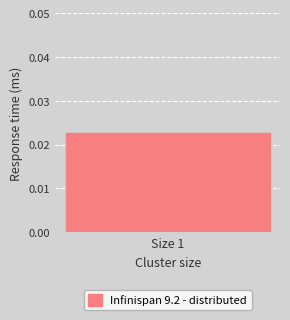

At which label is the value closest to 15?

1